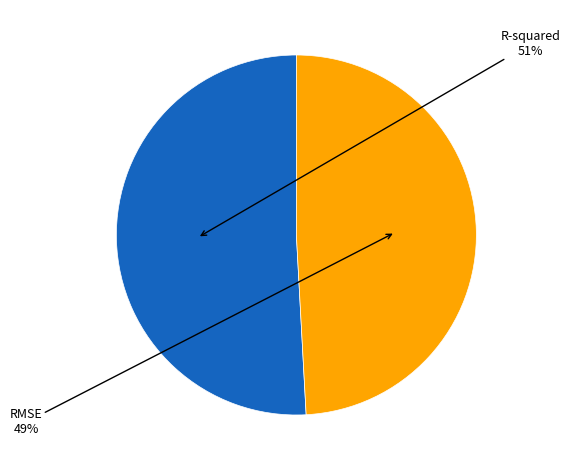

How many slices are in this pie chart?

2